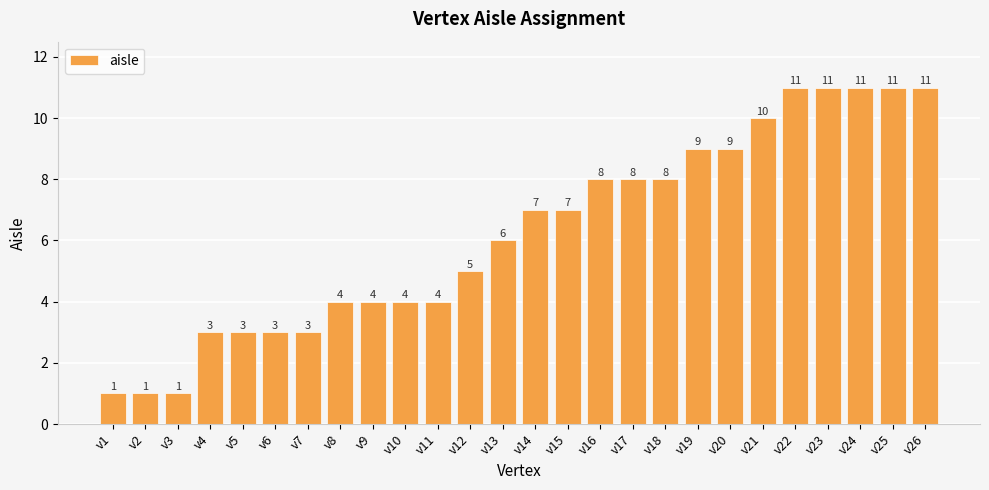

What is the ratio of the value at v2 to the value at v24?

0.1